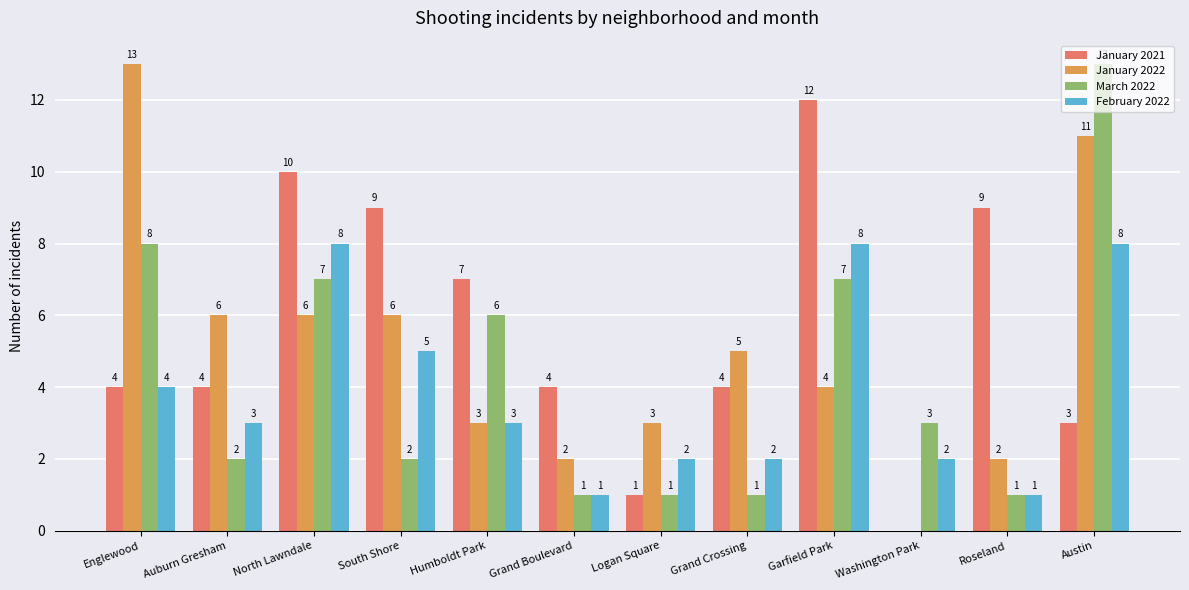

What is the total value across all series at South Shore?

22